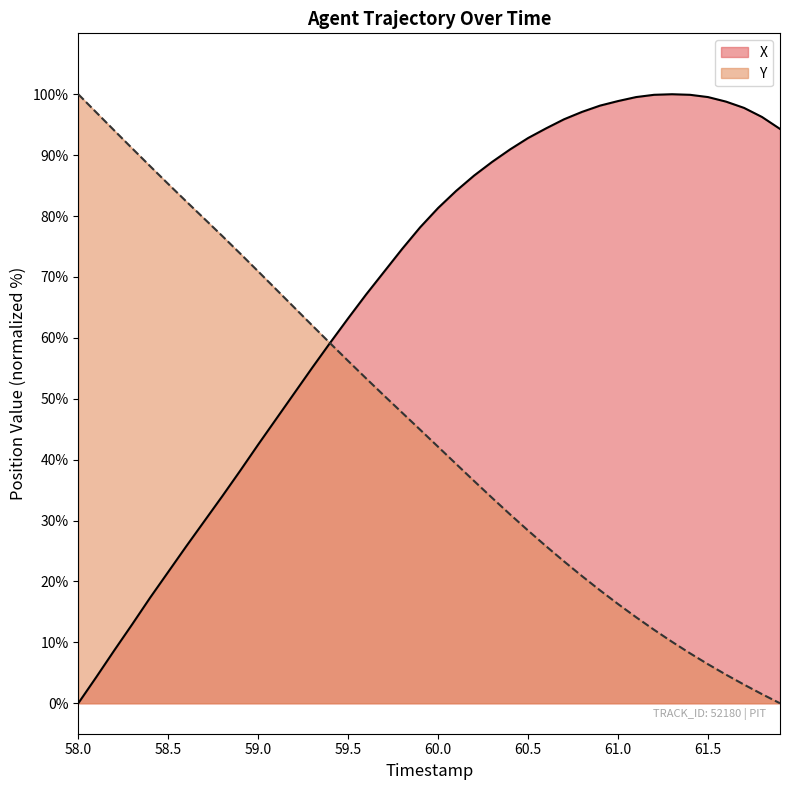

Which series has the largest total across all categories?

X